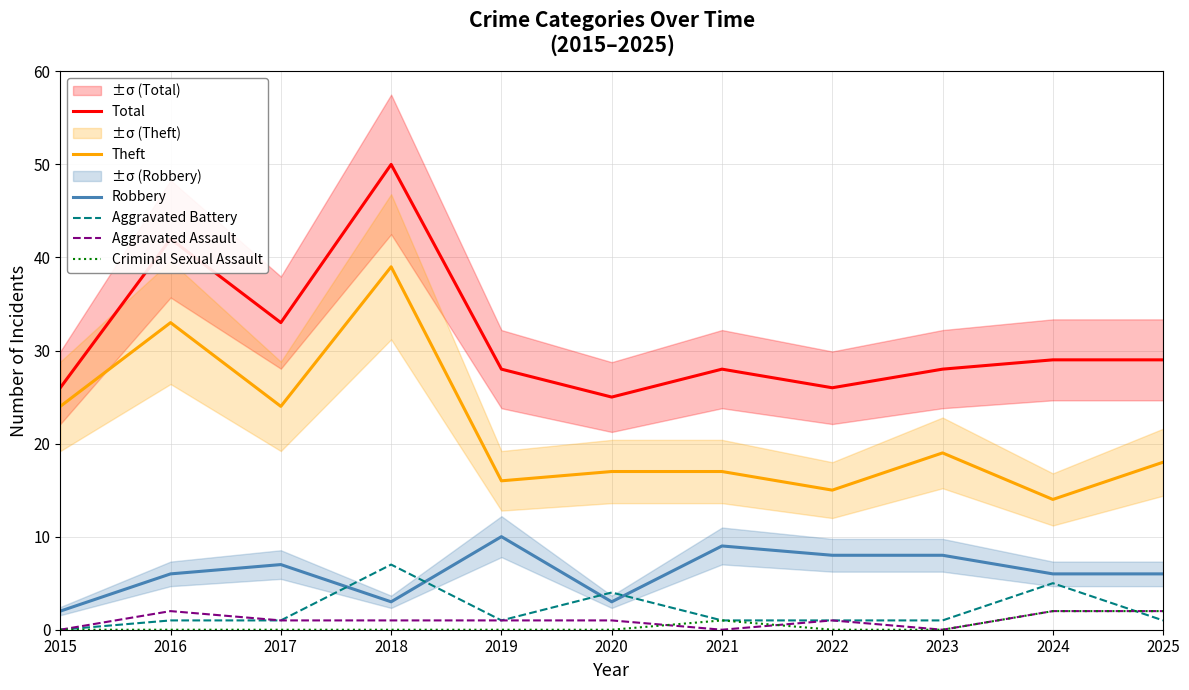

The value of Aggravated Battery at 2022 is 0. True or false?

False